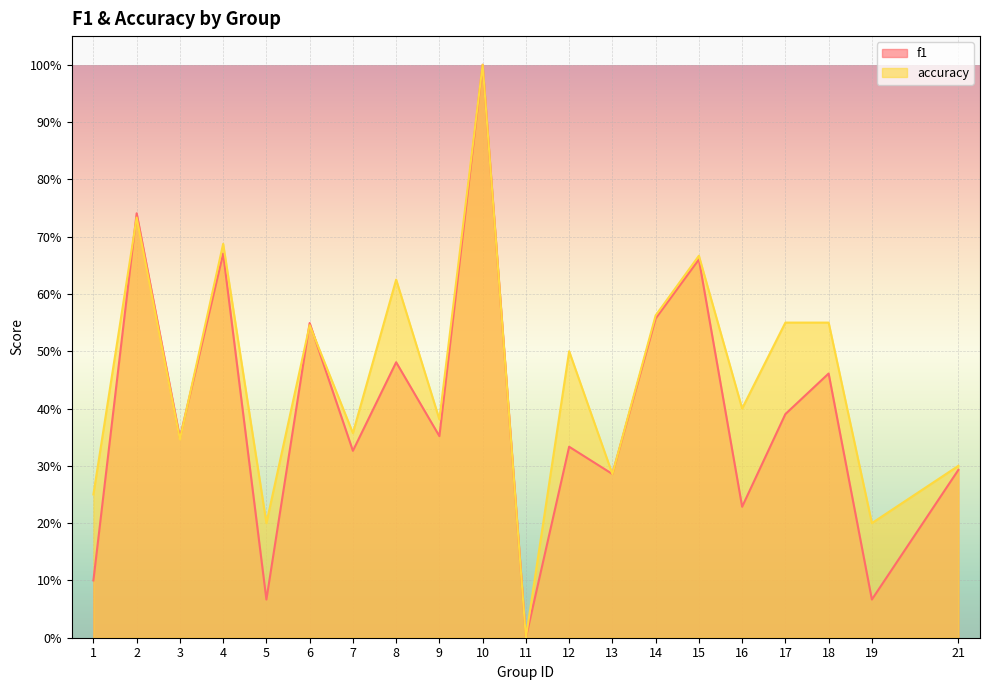

Which series has the widest spread of values?

f1